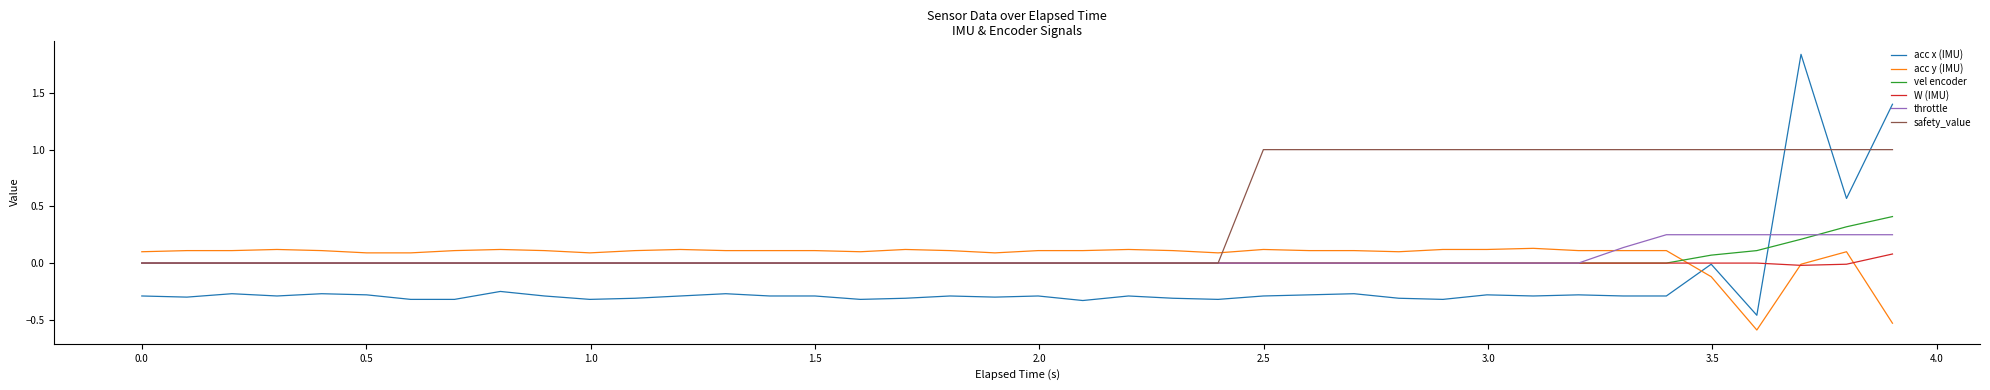

Count the vel encoder values in the range 0 to 1.

40